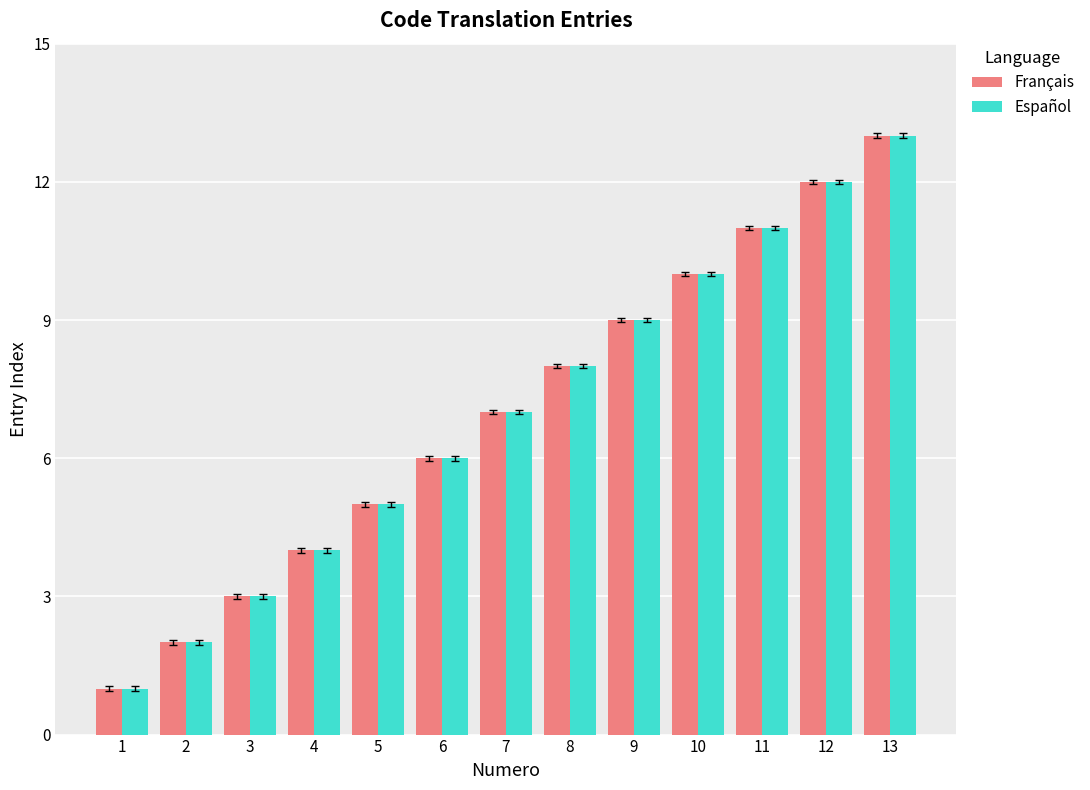

Is the value of Français at 8 greater than the value of Español at 12?

No